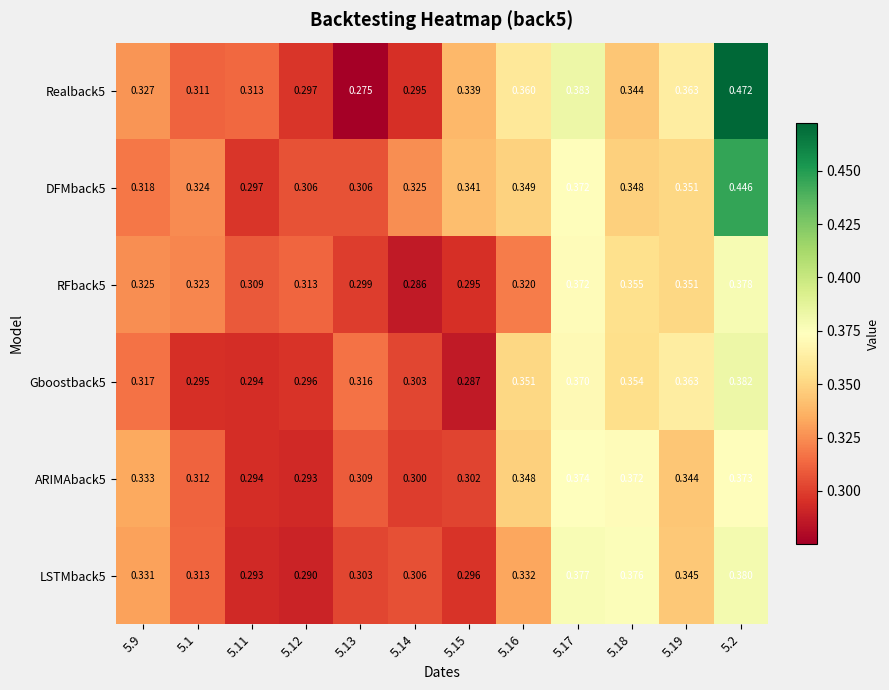

Is the value of LSTMback5 at 5.17 greater than the value of RFback5 at 5.16?

Yes